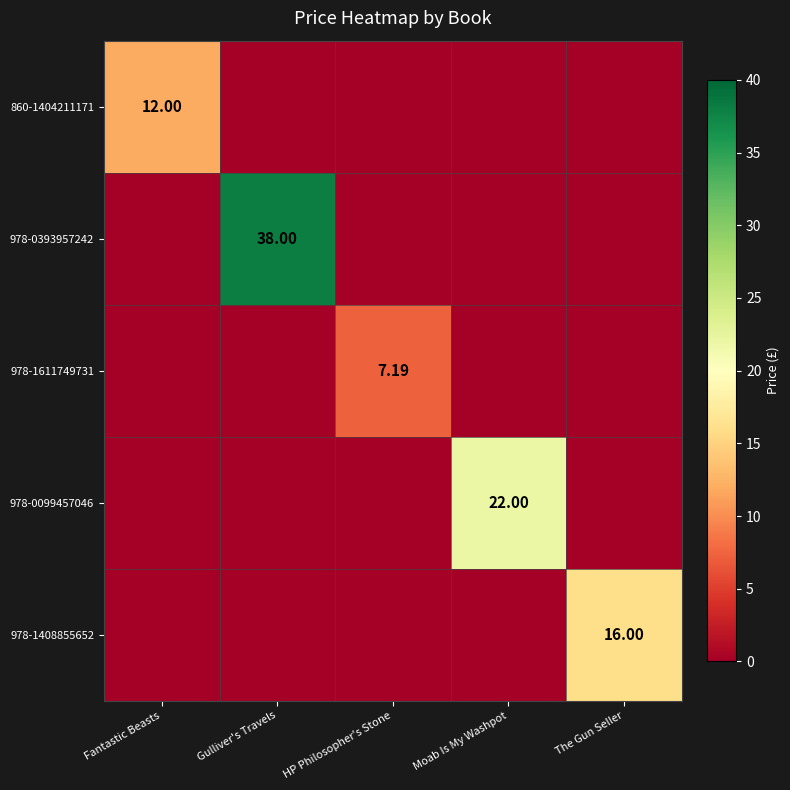

Is it true that 978-1611749731 equals 0.0 at The Gun Seller?

True